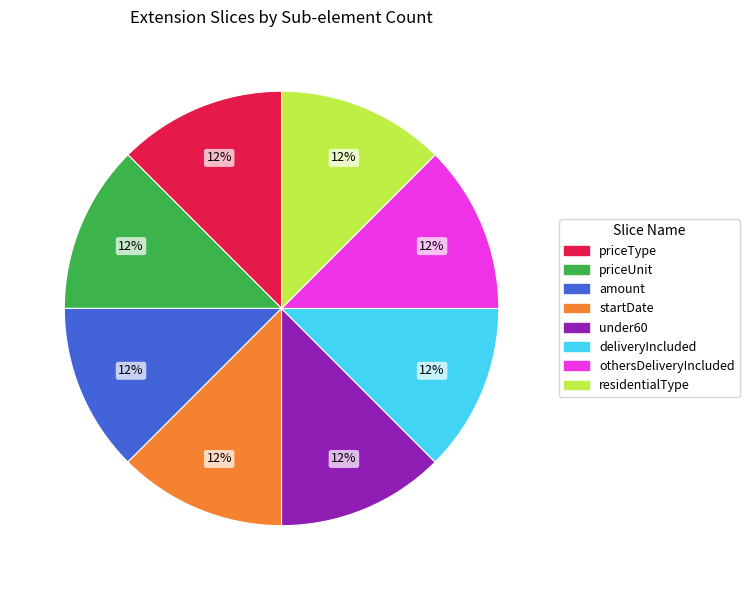

How many slices are in this pie chart?

8